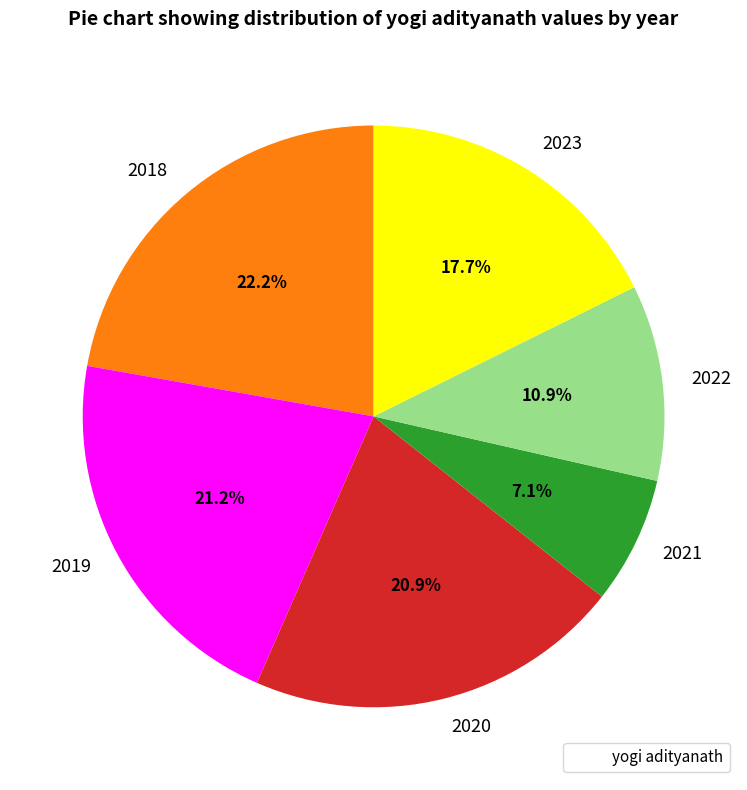

What is the largest slice in the pie chart?

2018